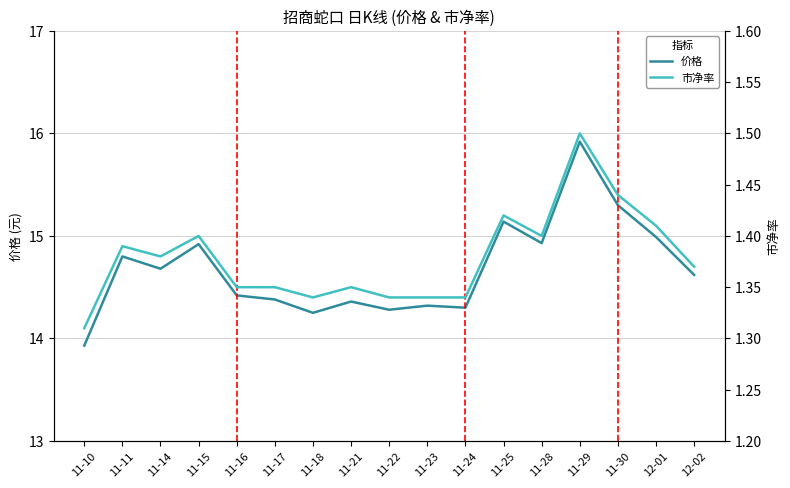

Reading left to right, transcribe all the data shown in this chart.

价格: 11-10=13.9	11-11=14.8	11-14=14.7	11-15=14.9	11-16=14.4	11-17=14.4	11-18=14.2	11-21=14.4	11-22=14.3	11-23=14.3	11-24=14.3	11-25=15.1	11-28=14.9	11-29=15.9	11-30=15.3	12-01=15.0	12-02=14.6
市净率: 11-10=1.3	11-11=1.4	11-14=1.4	11-15=1.4	11-16=1.4	11-17=1.4	11-18=1.3	11-21=1.4	11-22=1.3	11-23=1.3	11-24=1.3	11-25=1.4	11-28=1.4	11-29=1.5	11-30=1.4	12-01=1.4	12-02=1.4